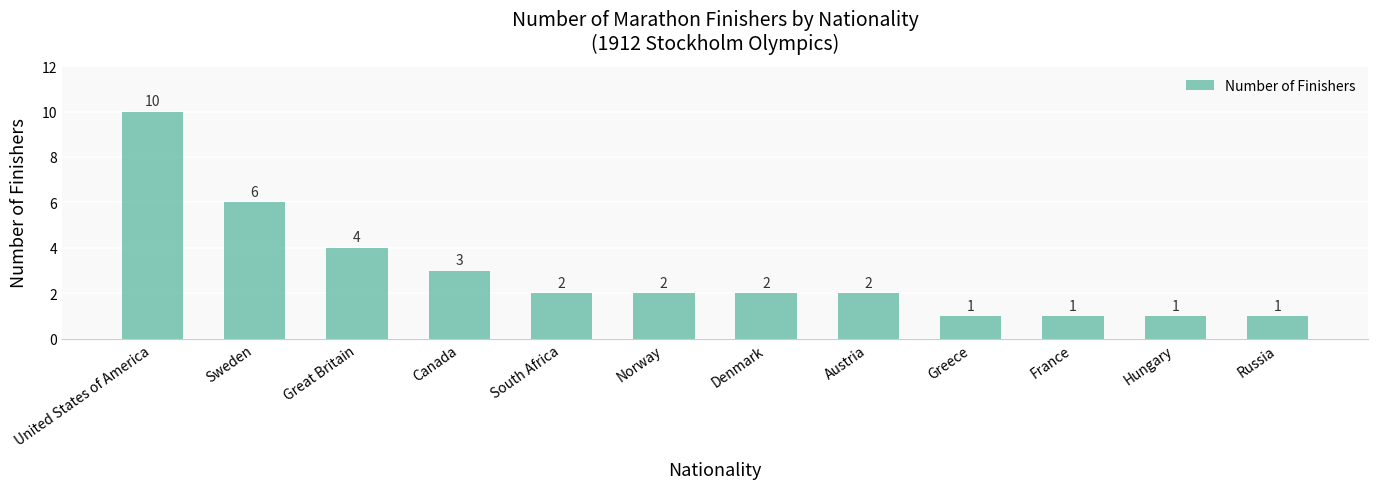

Which has a higher value, France or Canada?

Canada